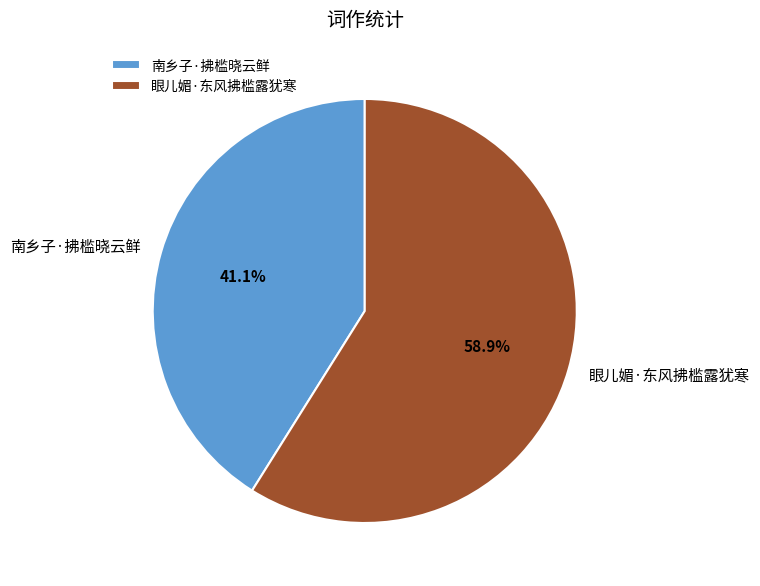

How many segments does this pie chart have?

2